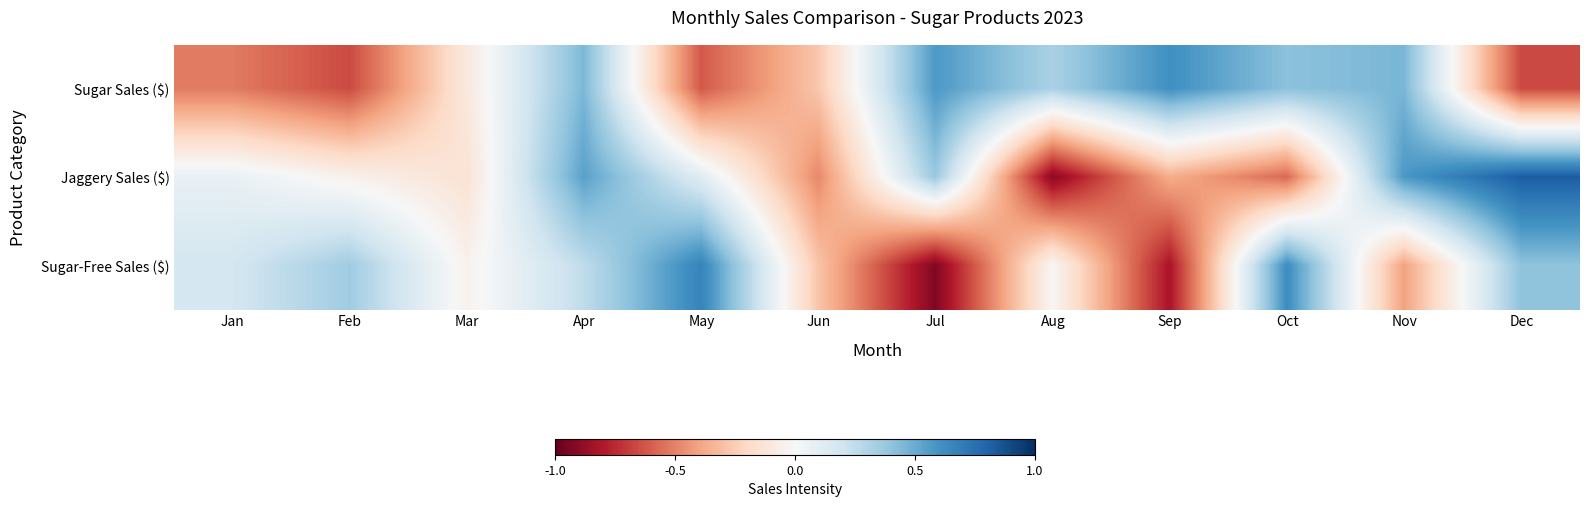

At which category is the sum across all series the highest?

Apr